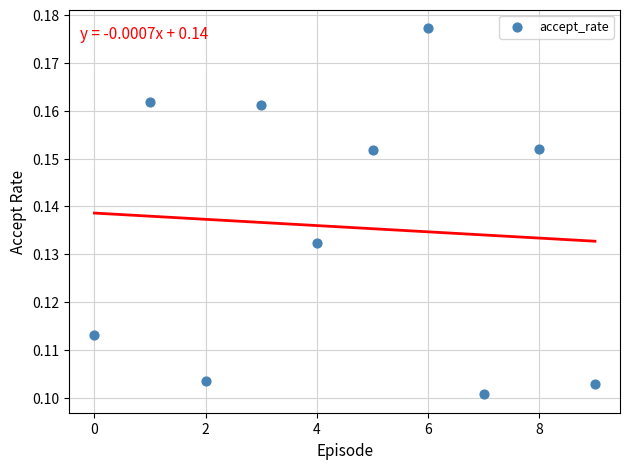

How many data points are displayed?

10